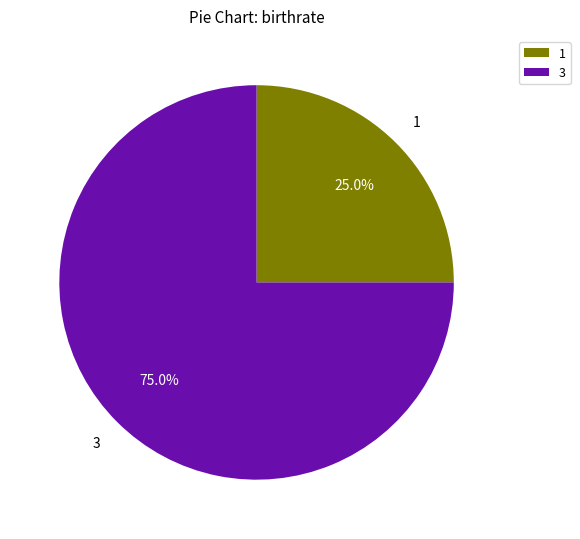

Is there a majority slice in this chart?

Yes